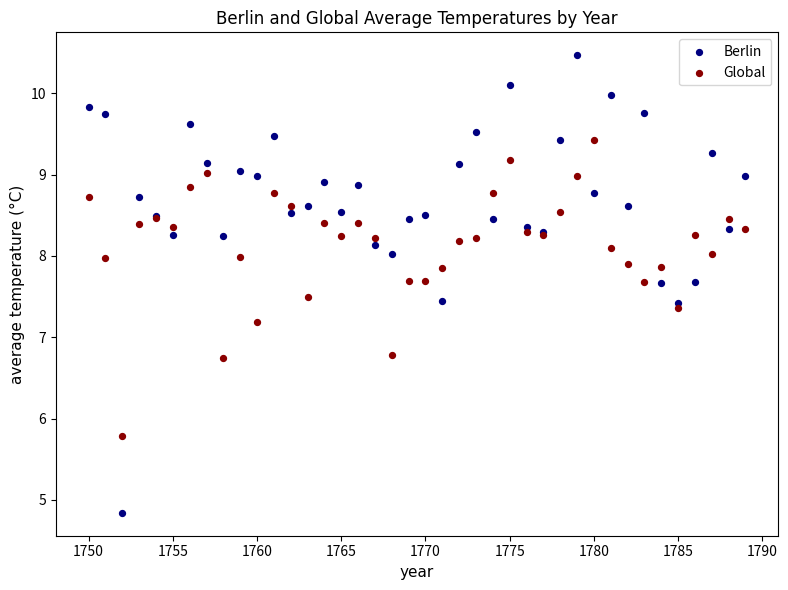

What is the X range (max minus min) for the scatter plot?

39.0